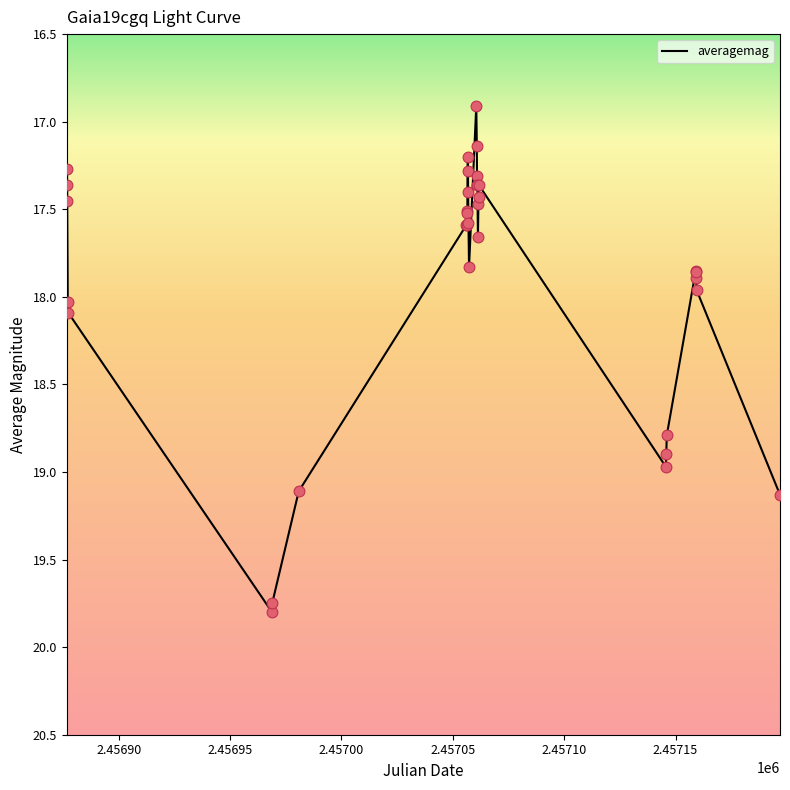

What is the smallest value displayed?

16.9